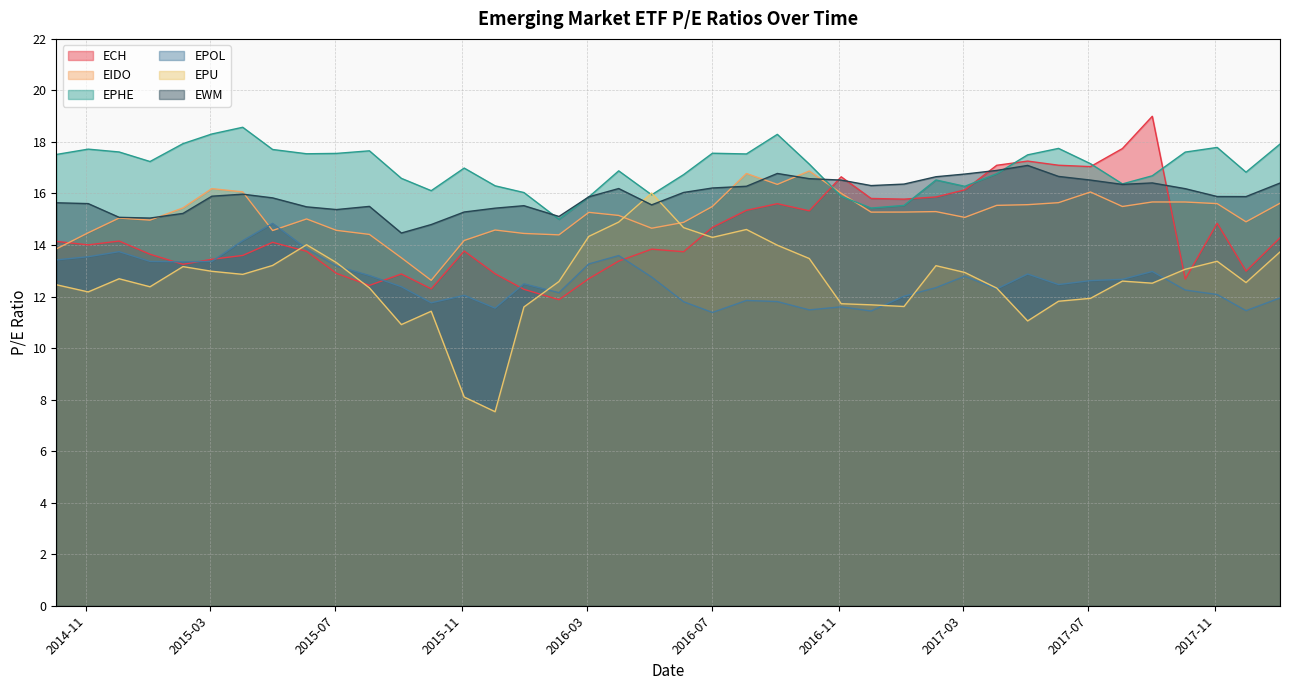

What is the difference between the EPU values at 2017-04-03 and 2017-02-03?

0.9